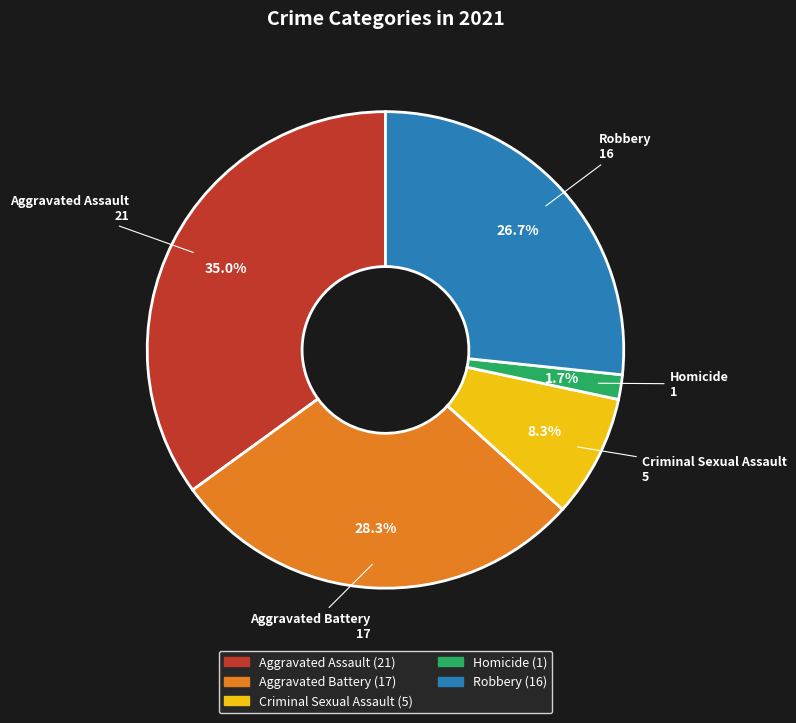

Approximately how many times larger is the value at Homicide compared to Aggravated Battery?

0.1